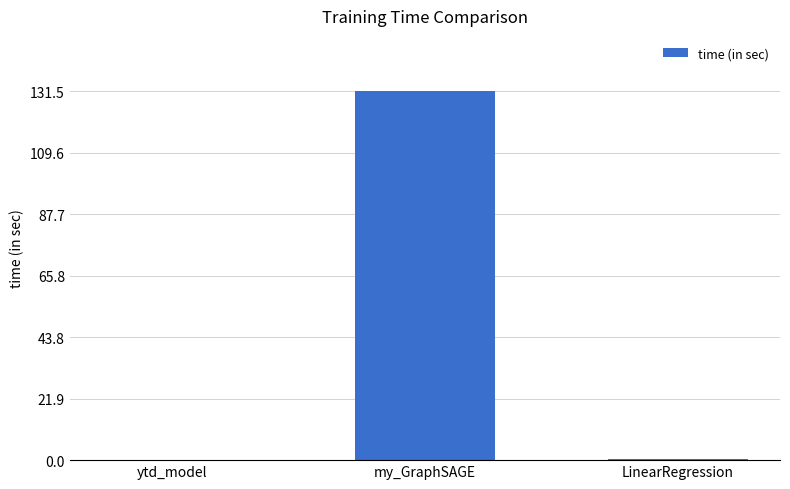

At which category does the chart reach its peak across all series?

my_GraphSAGE